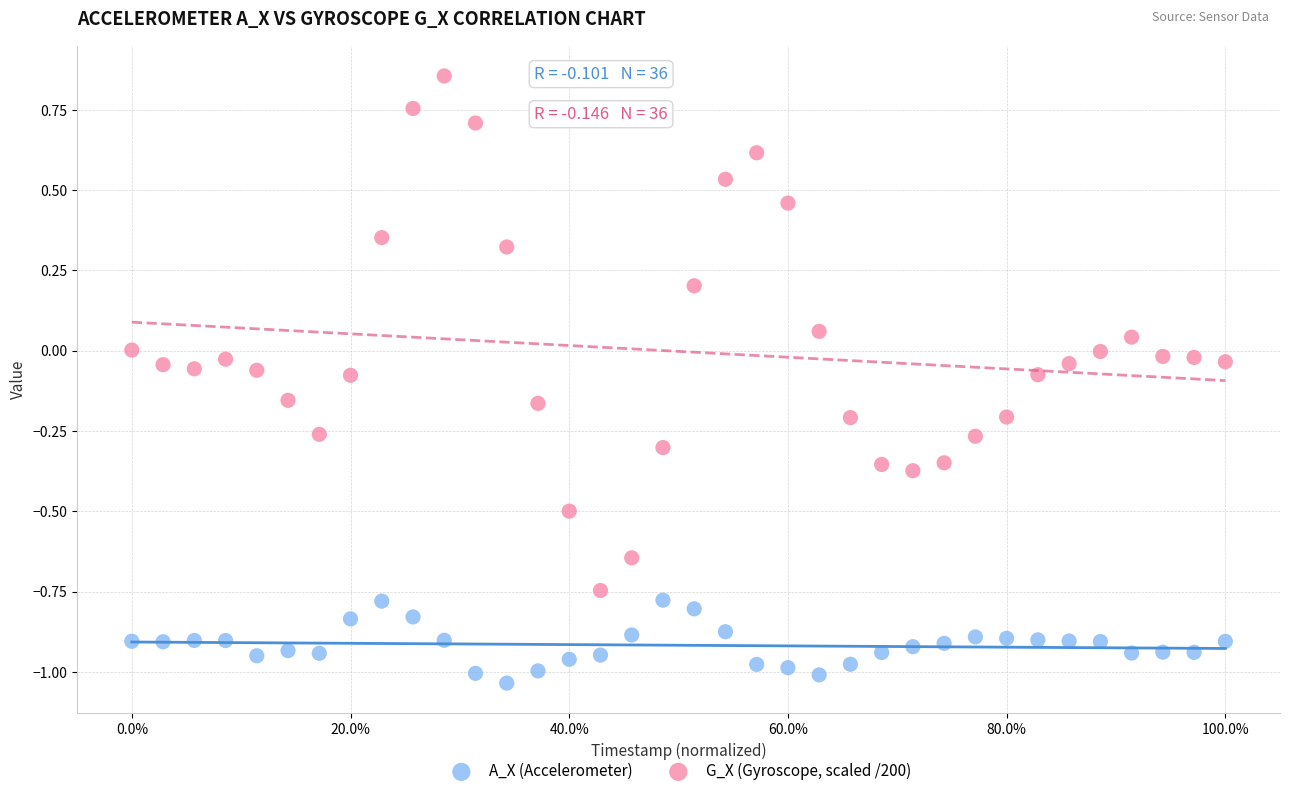

Which series reaches the minimum Y coordinate?

A_X (Accelerometer)